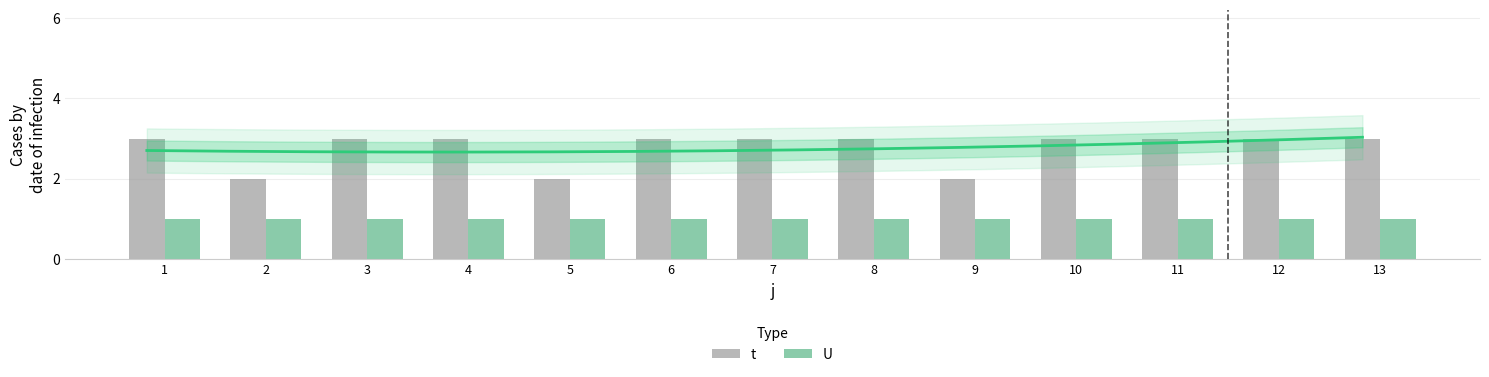

Reading left to right, extract all data points from this chart.

t: 3	2	3	3	2	3	3	3	2	3	3	3	3
U: 1	1	1	1	1	1	1	1	1	1	1	1	1